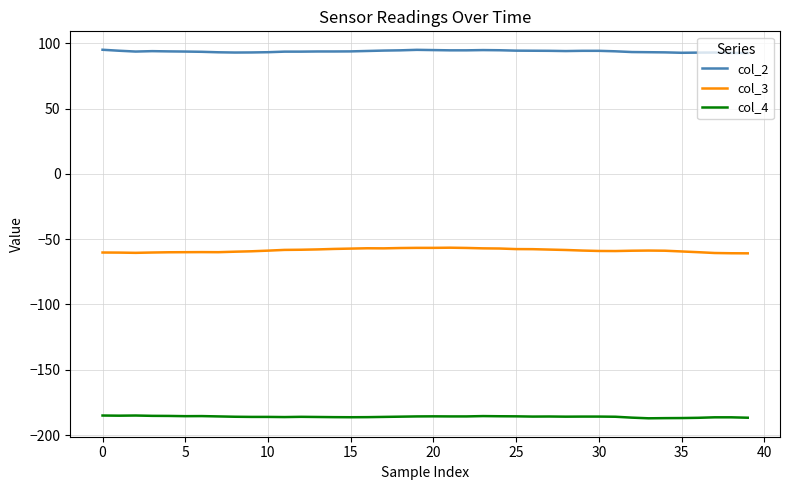

List the series in order of their peak value, highest first.

col_2, col_3, col_4